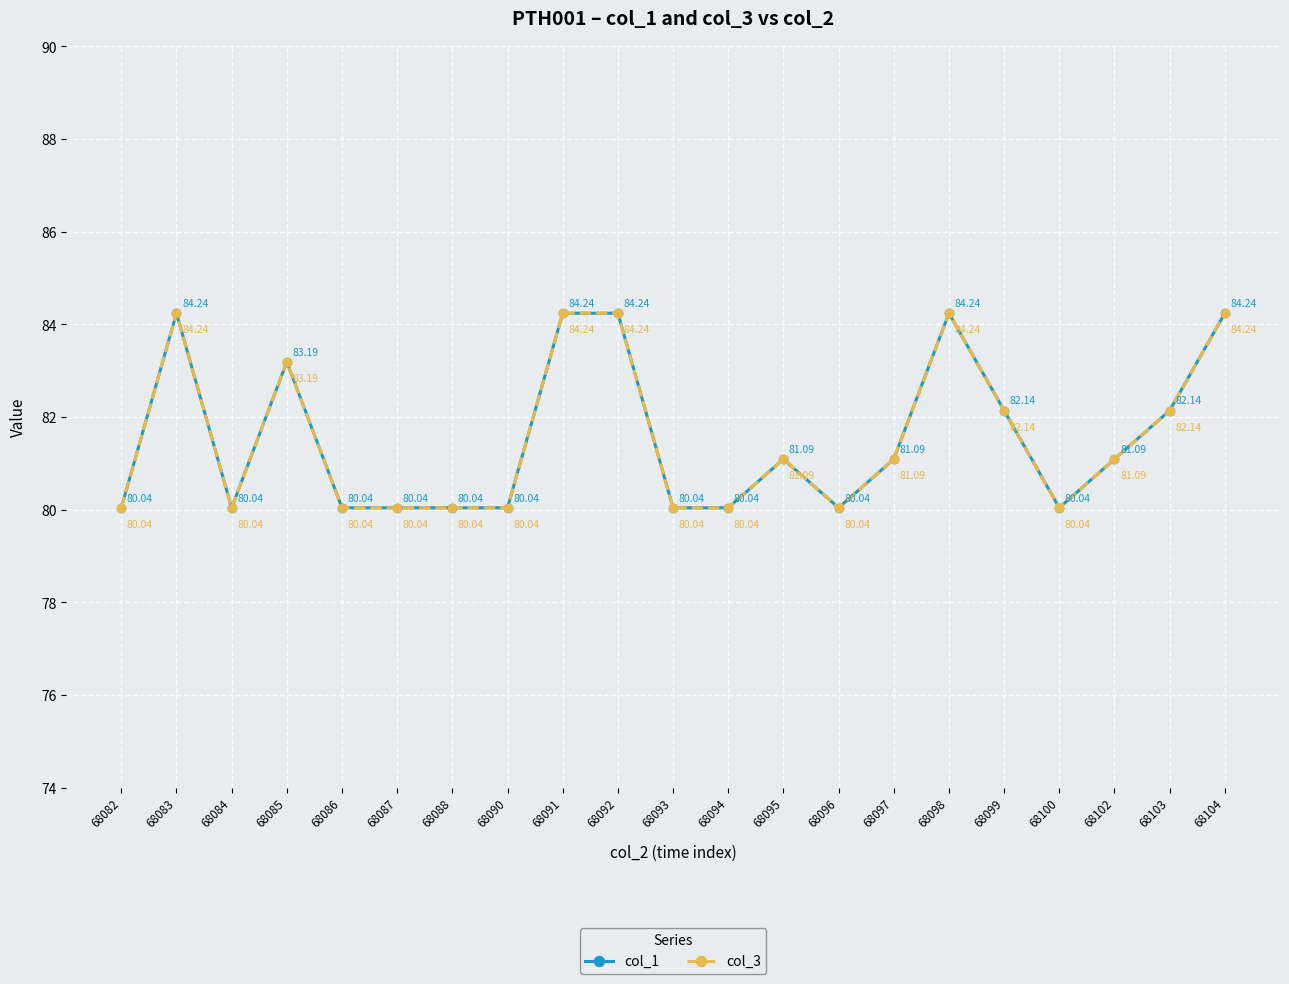

True or false: col_1 and col_3 cross at least once.

False